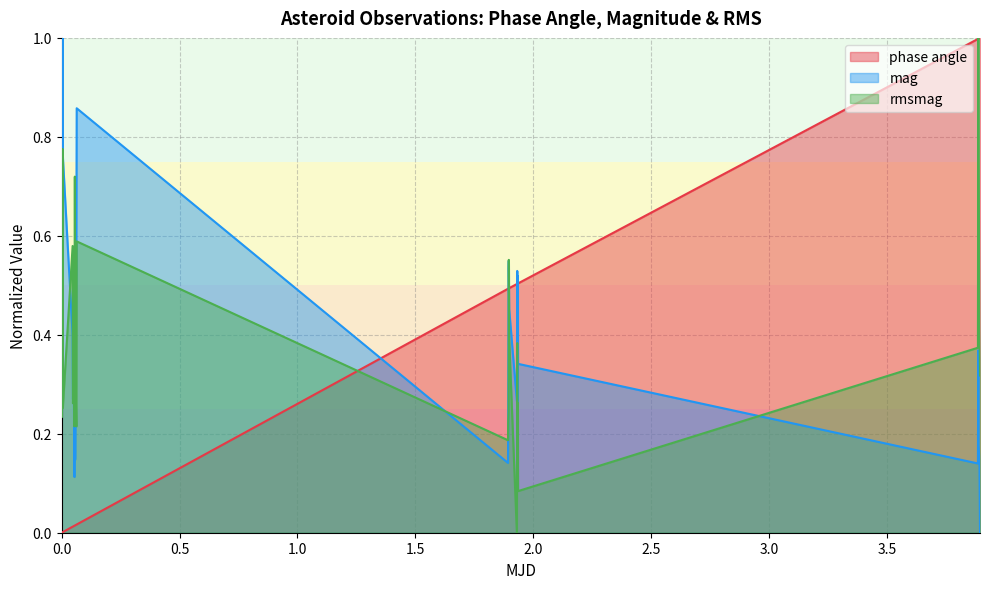

How many mag values are between 0 and 1?

30